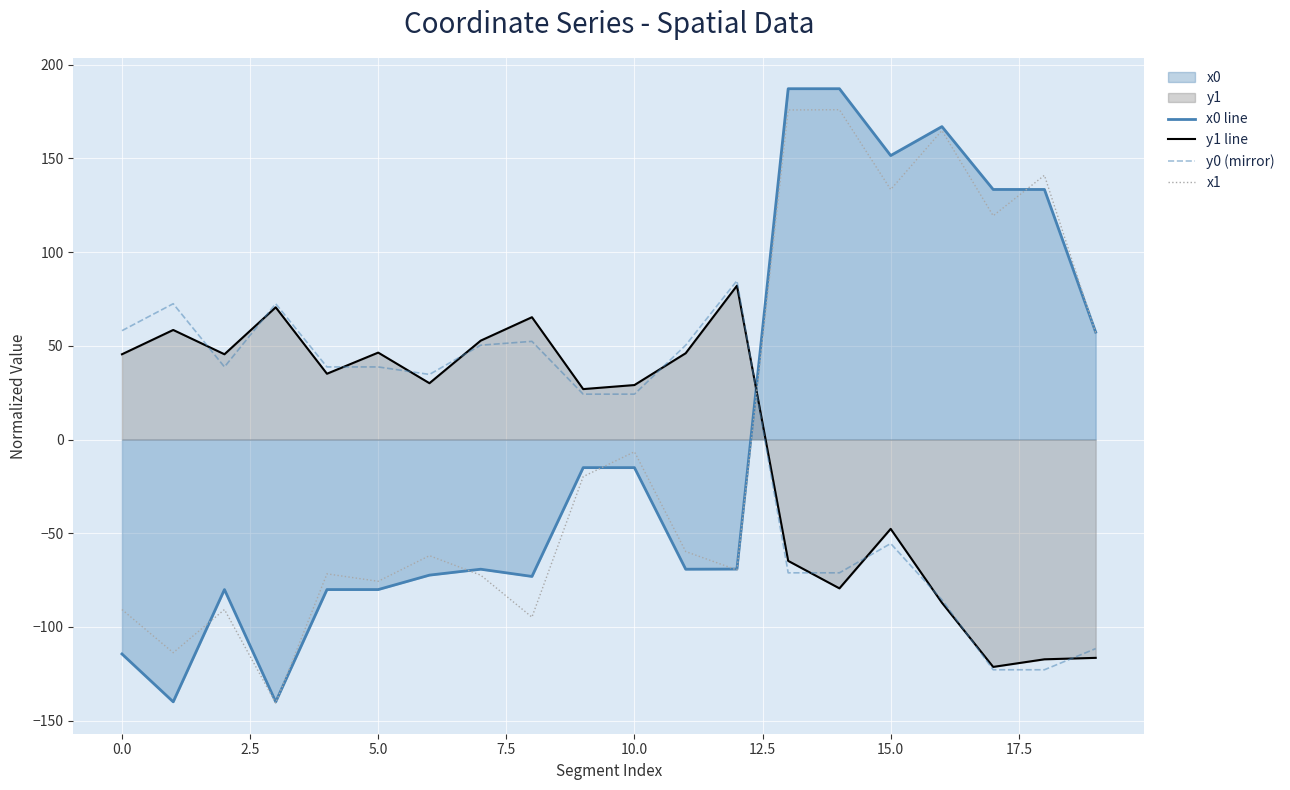

How many lines are shown in the chart?

4